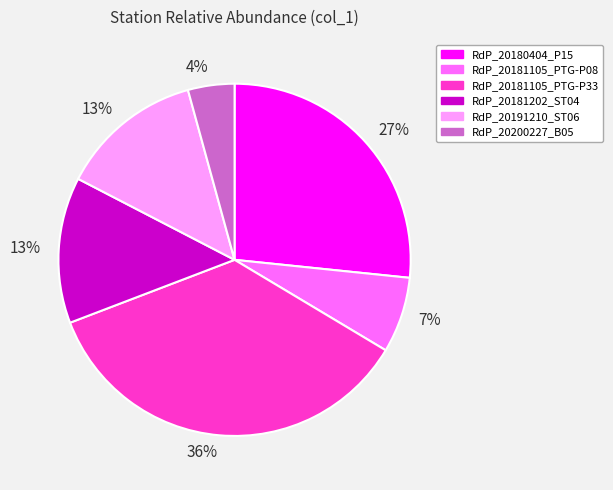

To the nearest percent, what is the average slice percentage?

17%